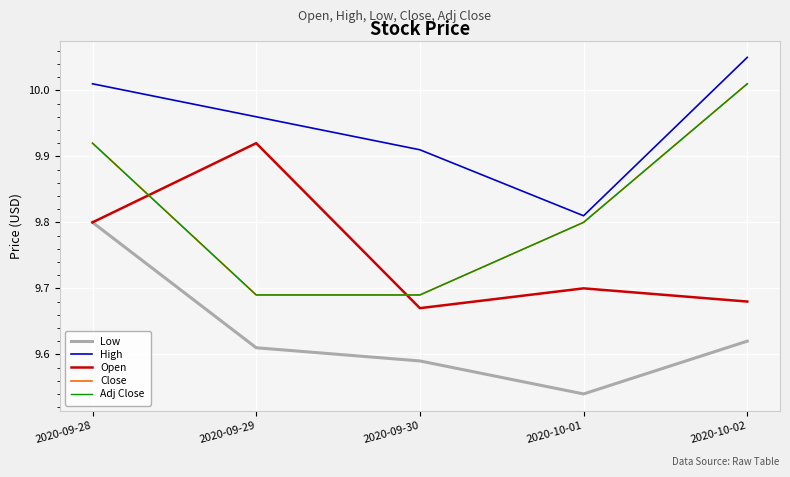

Is the value of Low at 2020-09-30 greater than the value of High at 2020-09-28?

No